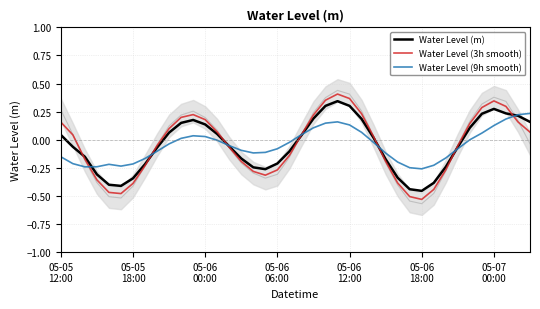

True or false: Water Level (3h smooth) has more than 0 interior local peaks.

True